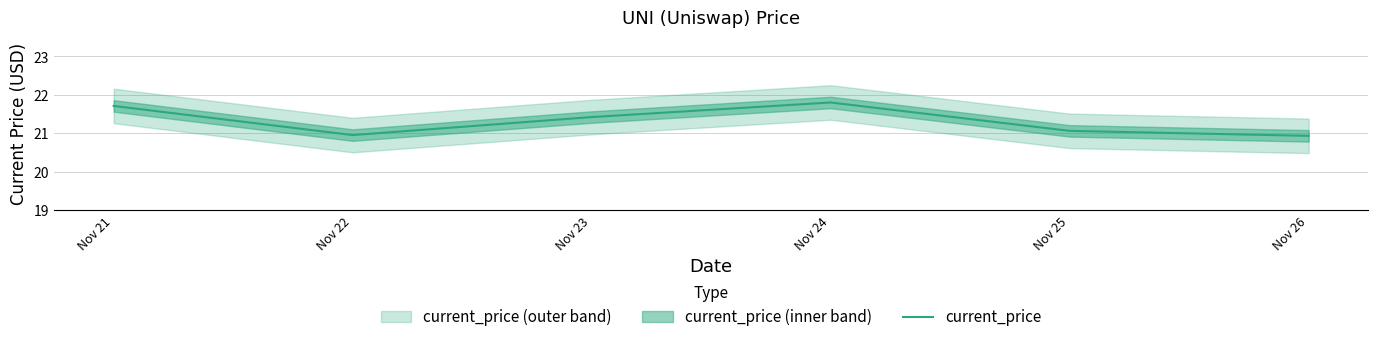

True or false: the data shows 9.0 at Nov 21.

False